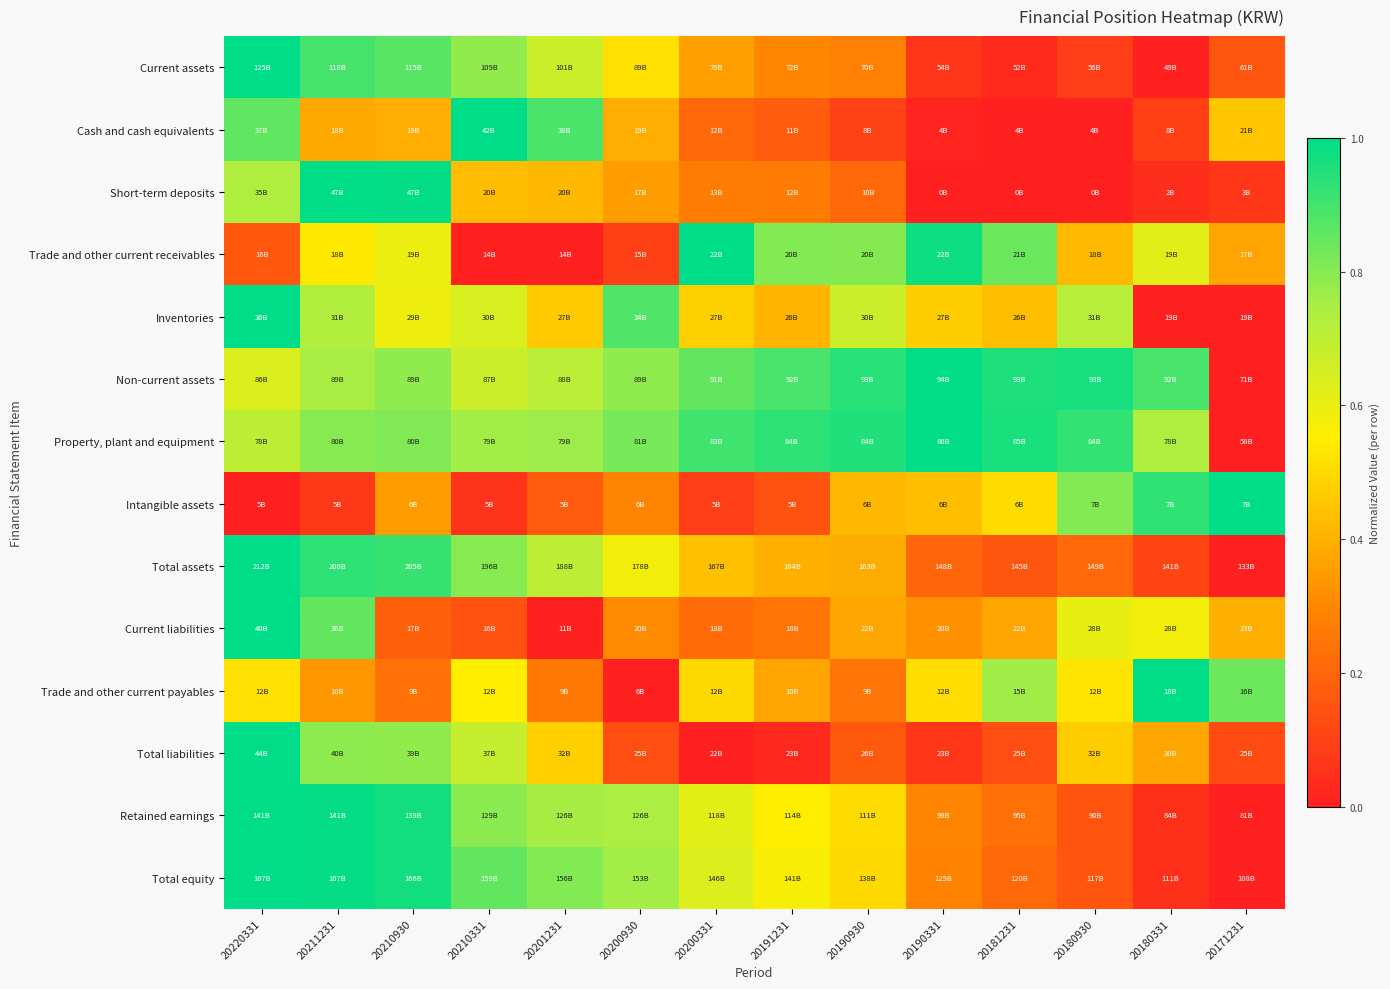

At which category is the sum across all series the highest?

20220331